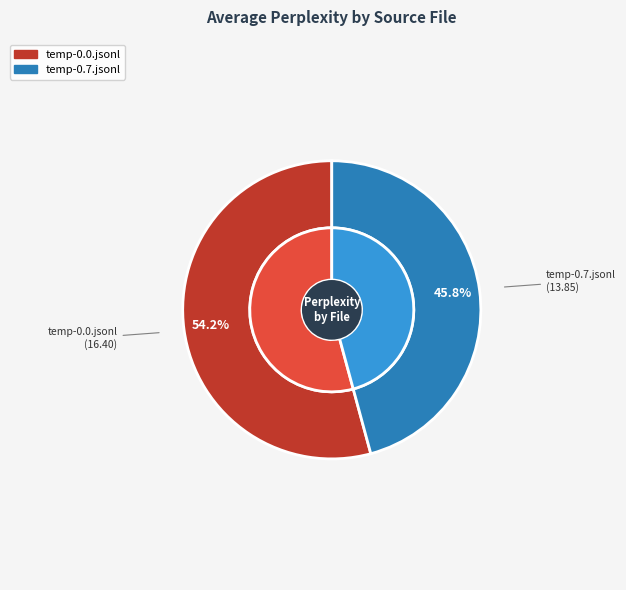

Is it true that temp-0.7.jsonl is 46% of the pie?

True